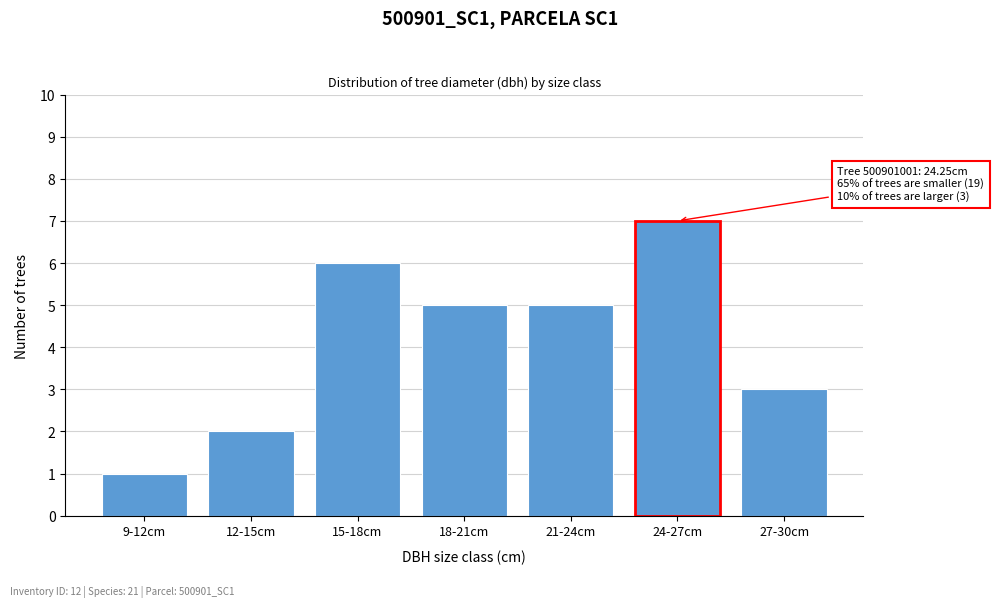

Reading left to right, what are all the values shown in this chart?

9-12cm=1	12-15cm=2	15-18cm=6	18-21cm=5	21-24cm=5	24-27cm=7	27-30cm=3